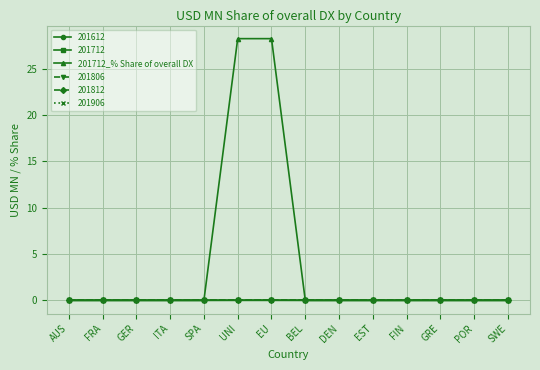

Reading left to right, list all the values displayed in this chart.

0.0	0.0	0.0	0.0	0.0	28.2	28.2	0.0	0.0	0.0	0.0	0.0	0.0	0.0